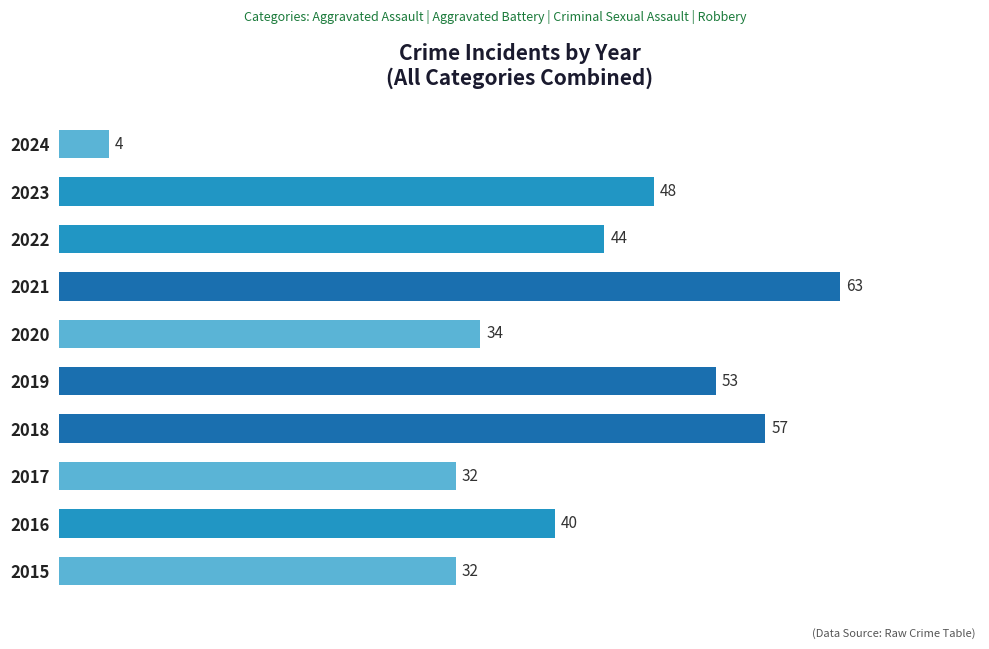

What is the sum of all values?

407